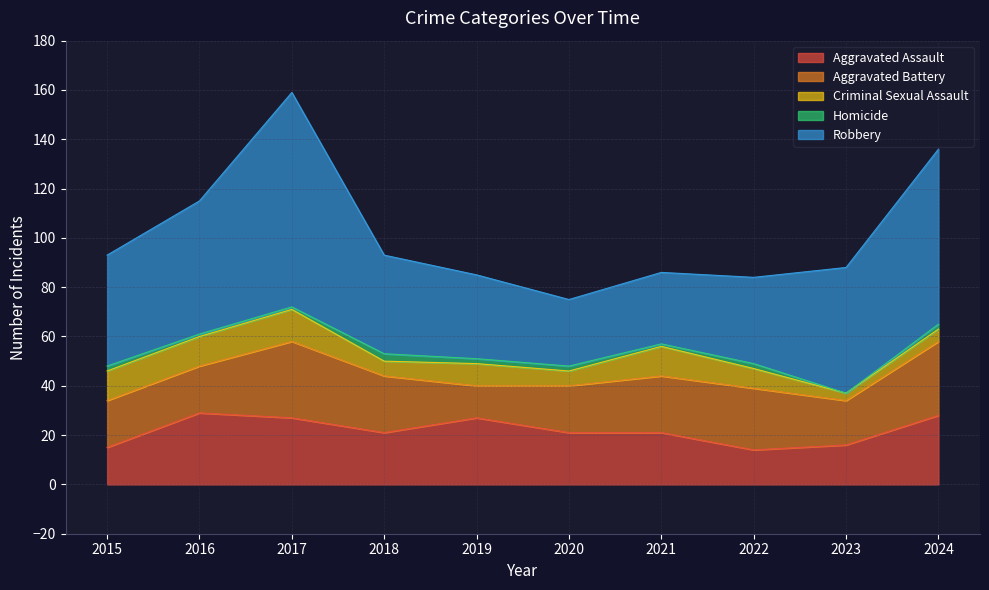

At how many categories does at least one series exceed 13?

10